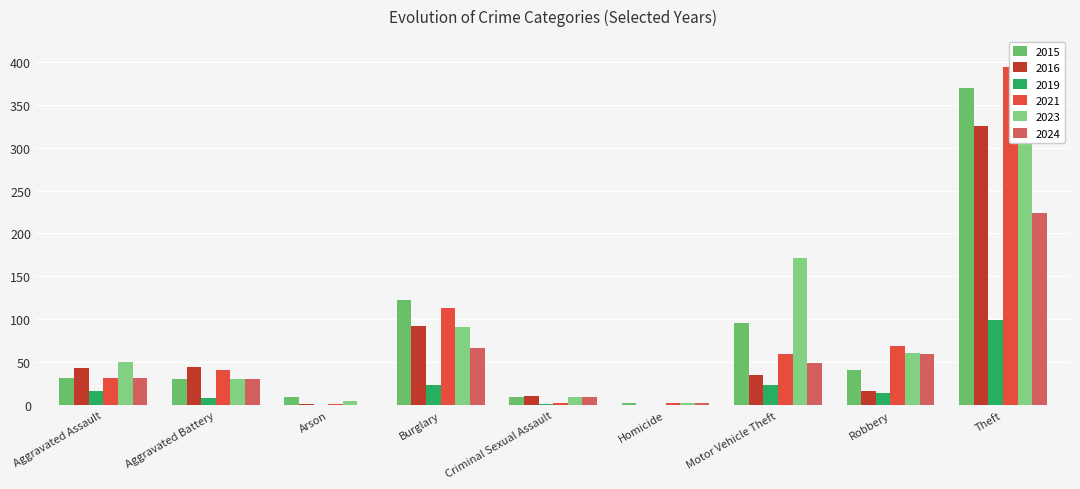

What is the approximate value of 2023 at Robbery, to the nearest 10?

60